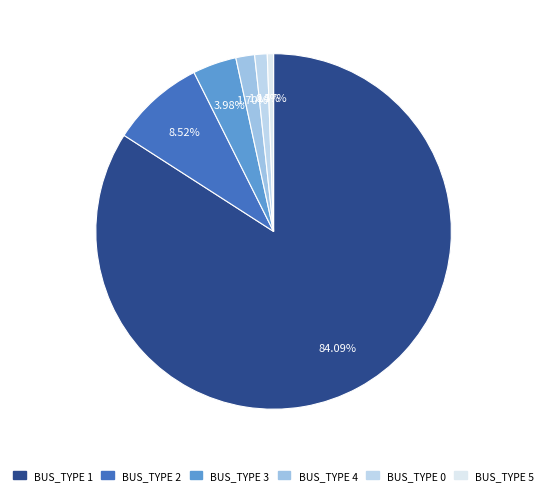

What percentage is the BUS_TYPE 5 slice, to the nearest percent?

1%